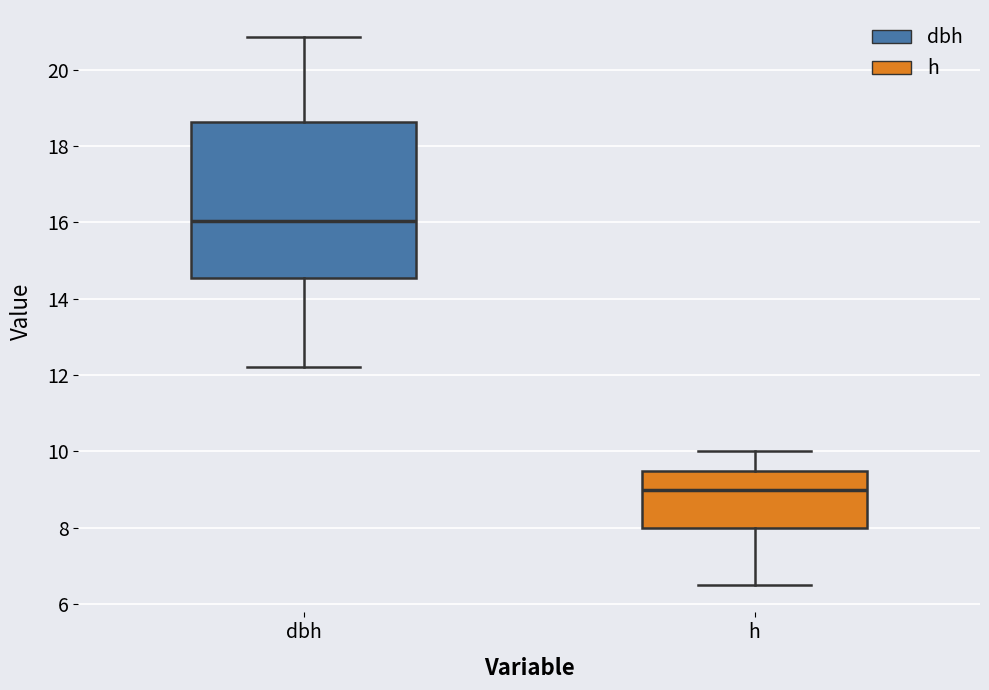

Reading left to right, transcribe this box plot: for each box, give where its median line is, the range the box spans, and where its two whiskers end, as read against the y-axis. The values are not printed on the chart, so give them approximately, as read against the axis.

dbh: median 16.0, box 14.6 to 18.6, whiskers 12.2 to 20.8
h: median 9.0, box 8.0 to 9.6, whiskers 6.6 to 10.0